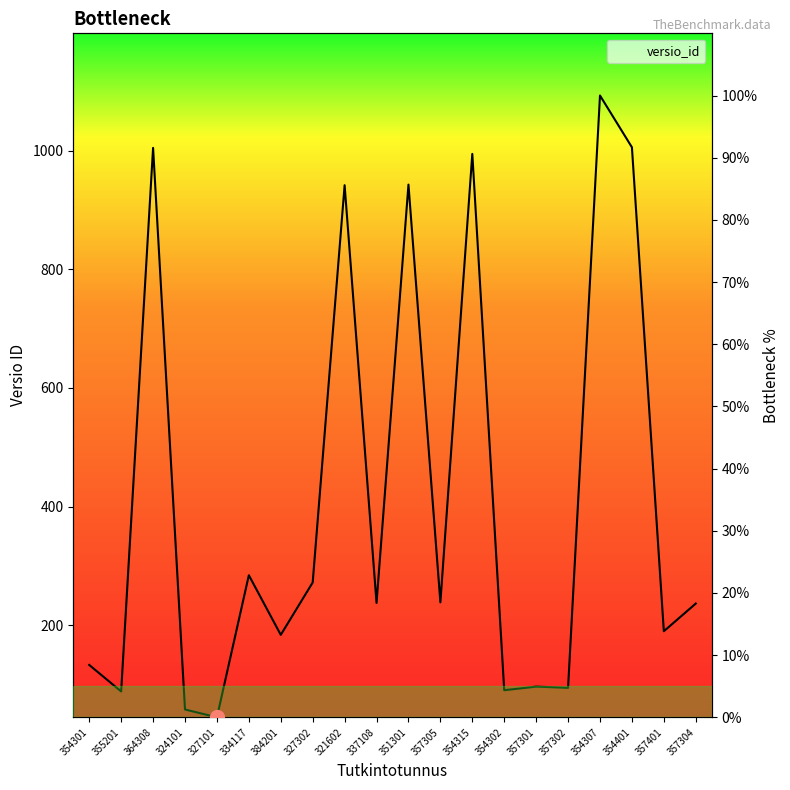

How many data points are less than 18?

9